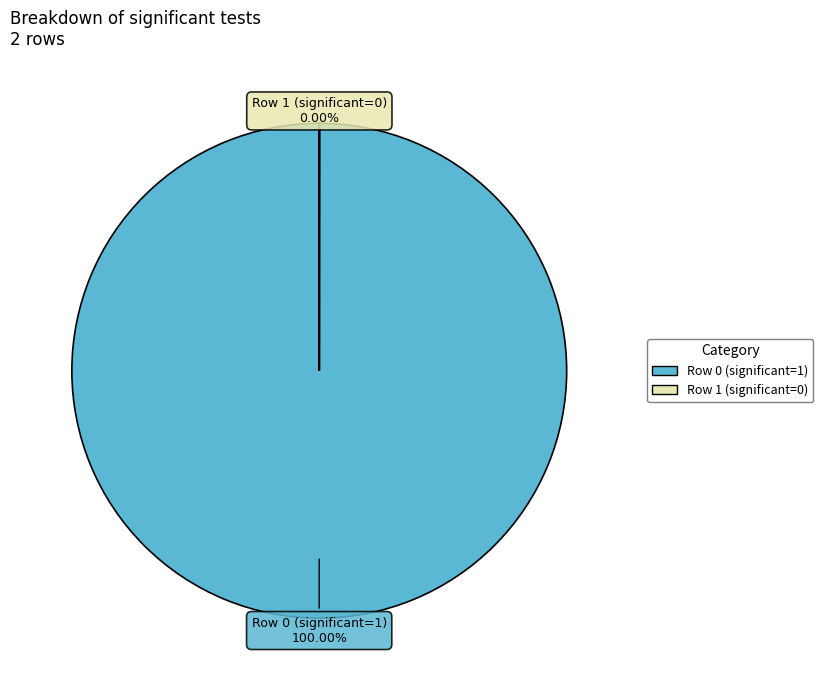

Which slice is the largest?

Row 0 (significant=1)